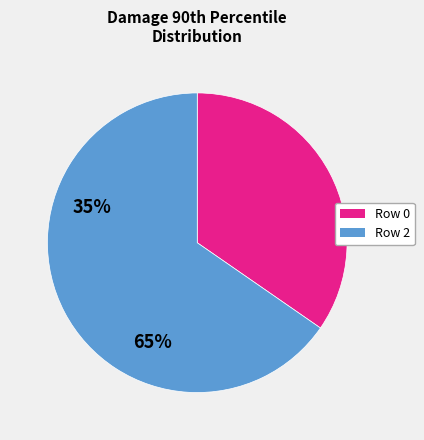

Does any single category account for the majority?

Yes